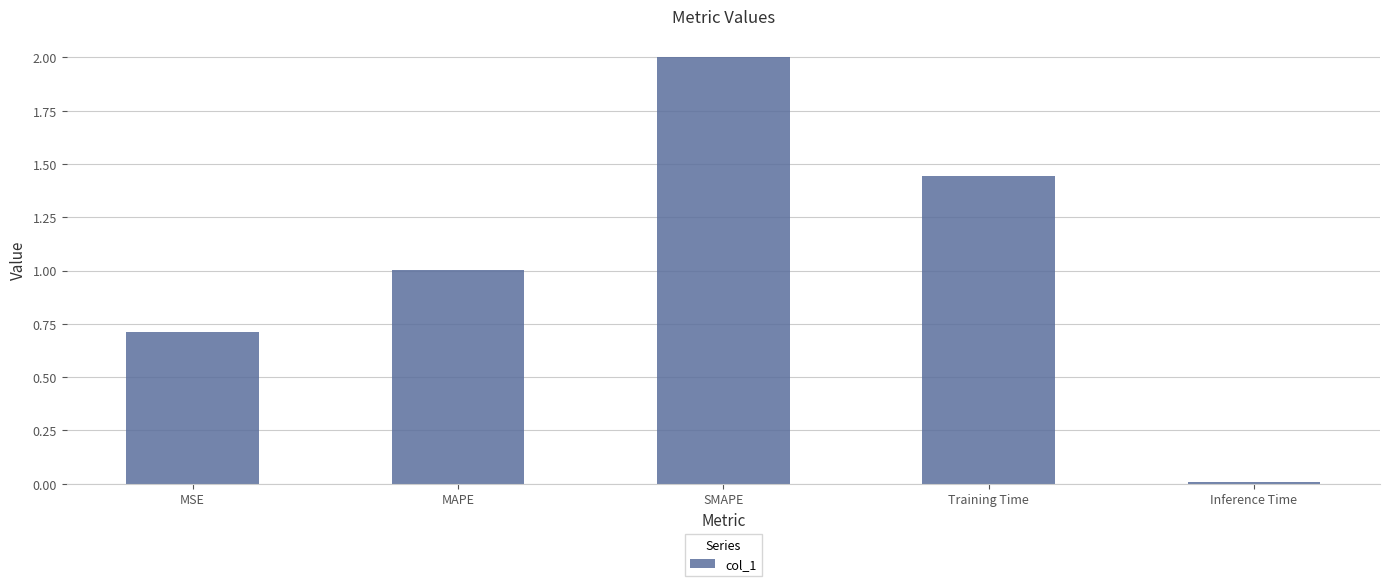

What is the average value?

1.0